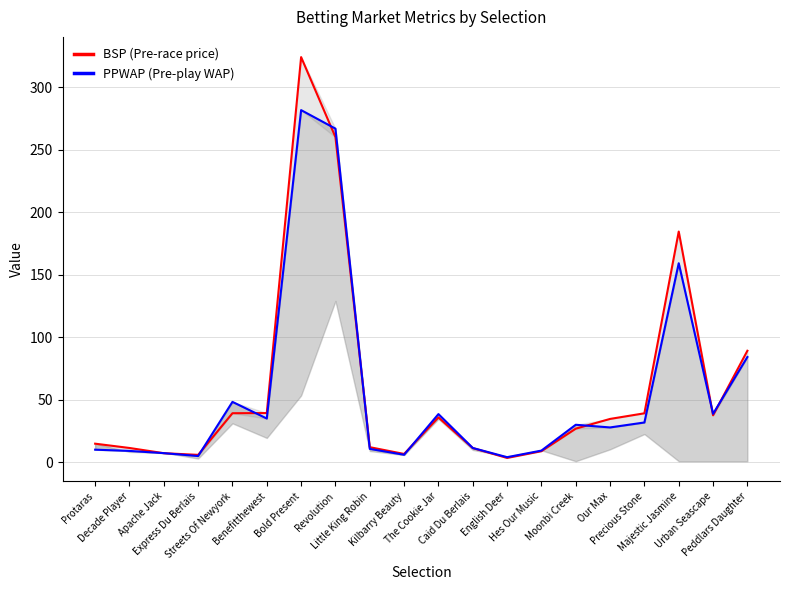

How many times do PPWAP (Pre-play WAP) and BSP (Pre-race price) cross each other?

10